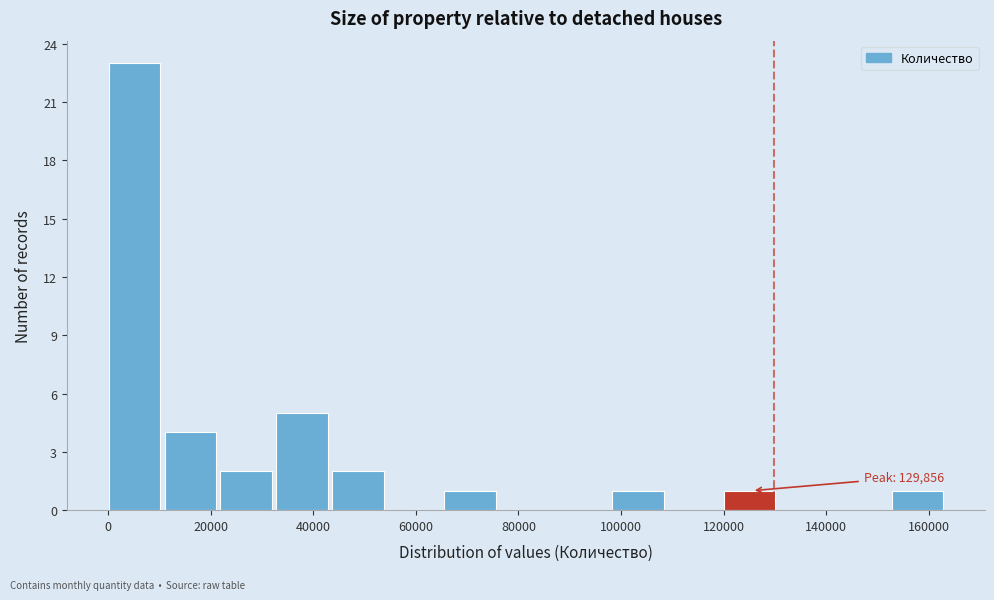

Over which range of the x-axis is the bar tallest?

0 to 10000